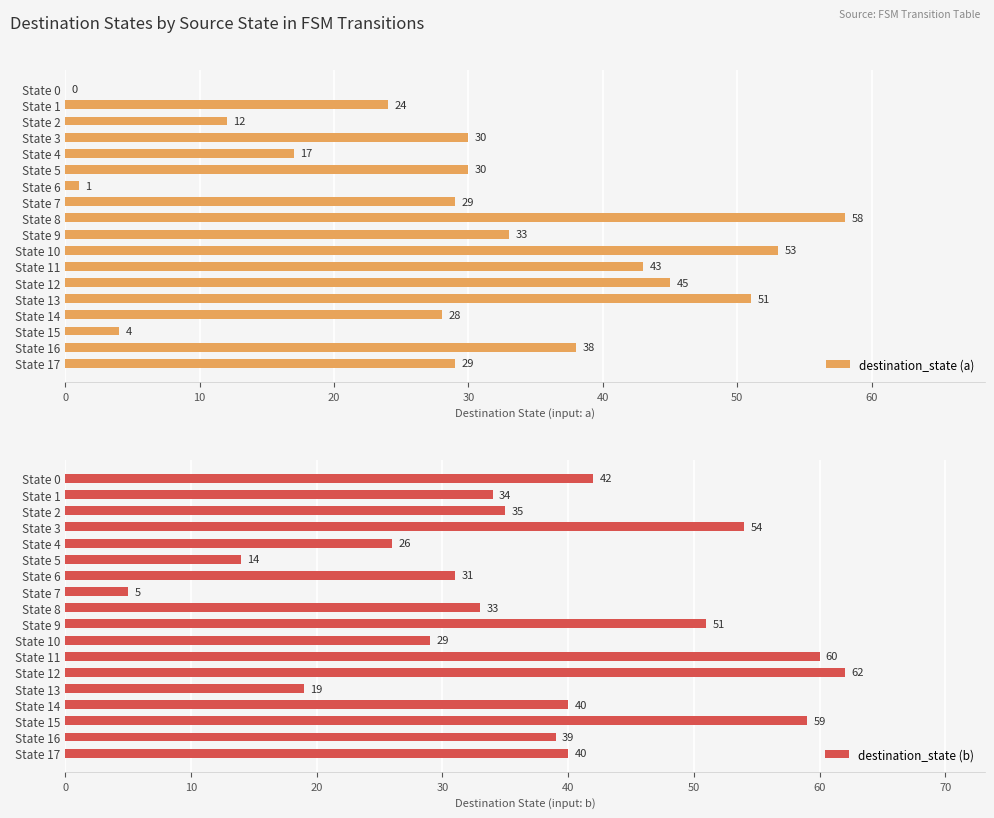

Reading left to right, list all the values displayed in this chart.

destination_state (a): 0	24	12	30	17	30	1	29	58	33	53	43	45	51	28	4	38	29
destination_state (b): 42	34	35	54	26	14	31	5	33	51	29	60	62	19	40	59	39	40